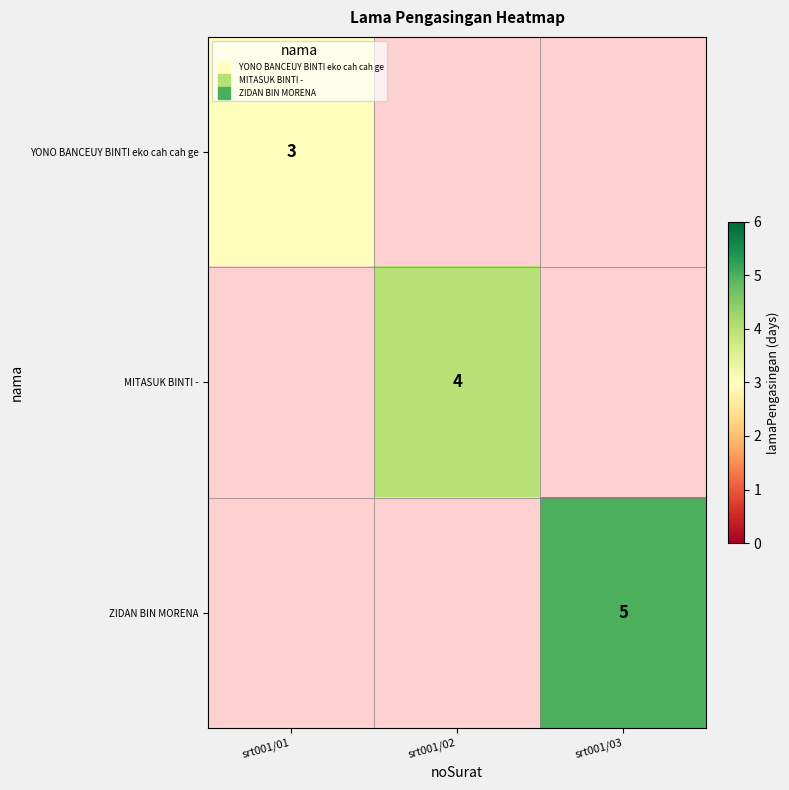

Rank the series by their average value, from lowest to highest.

YONO BANCEUY BINTI eko cah cah ge, MITASUK BINTI -, ZIDAN BIN MORENA